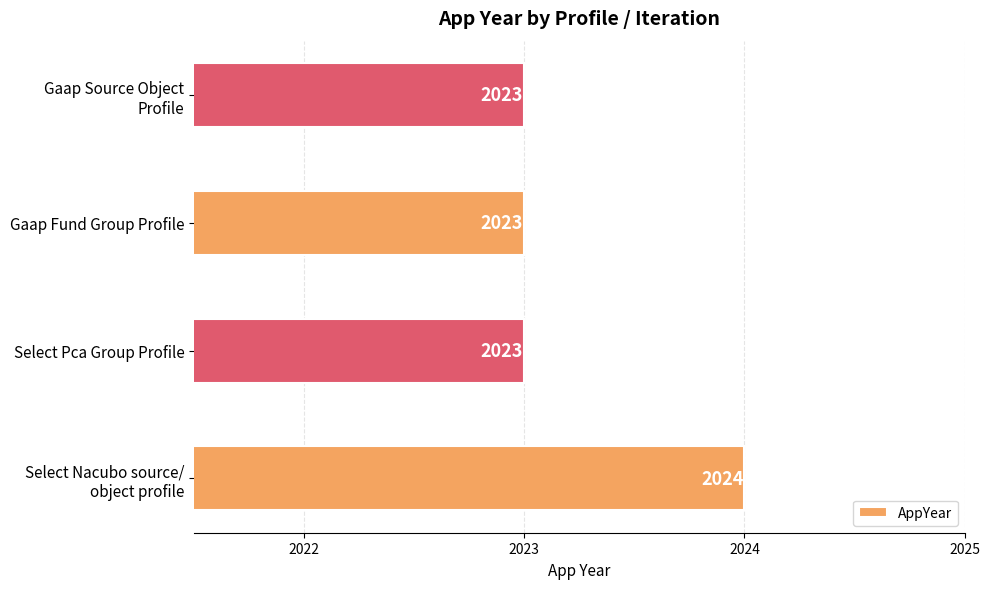

What is the greatest value displayed?

2024